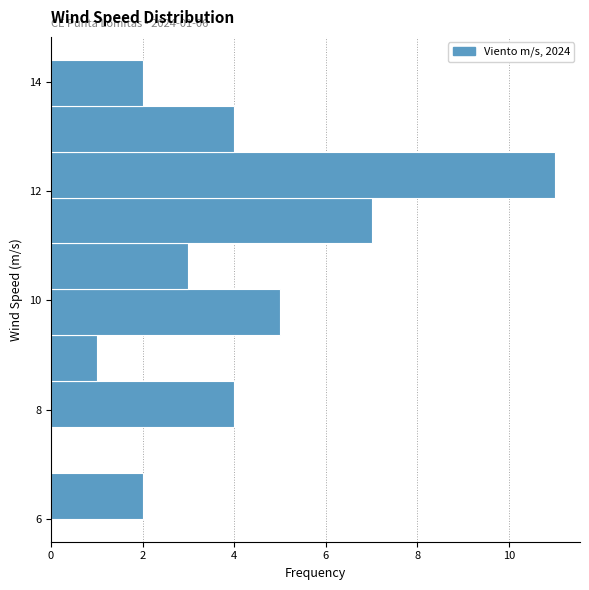

Which range on the y-axis has the longest bar?

11.88 to 12.72